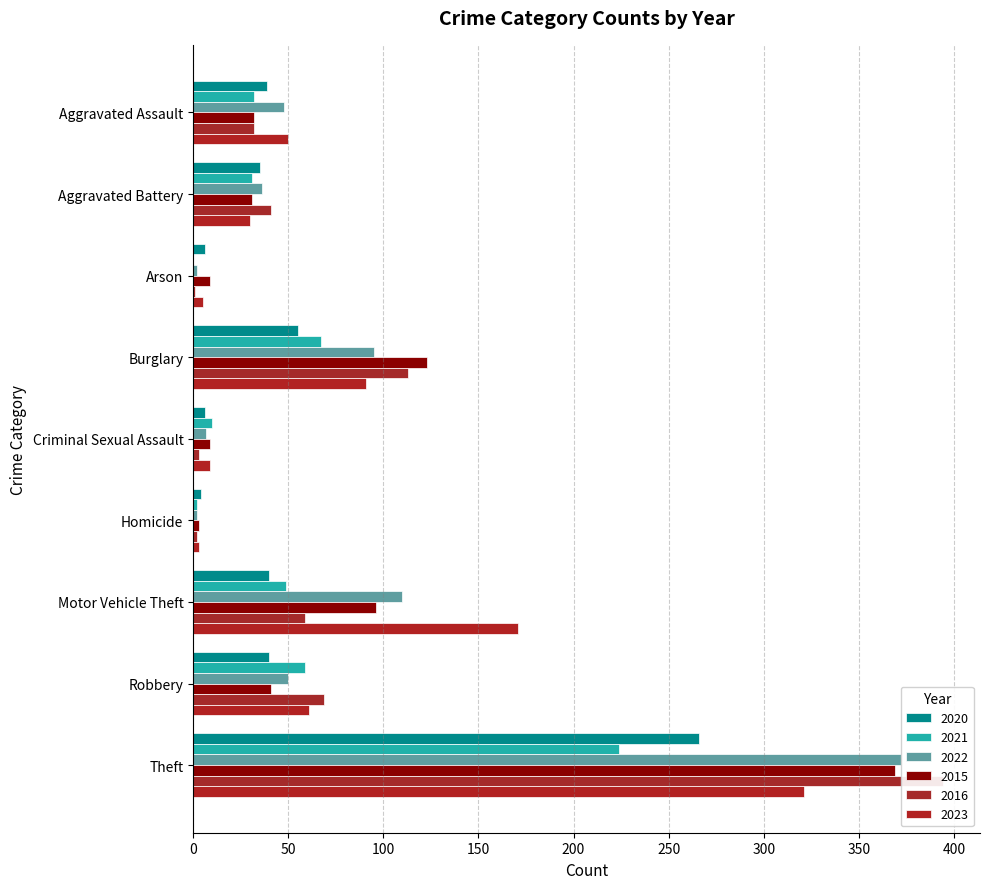

What are all the series names shown in the legend?

2020, 2021, 2022, 2015, 2016, 2023